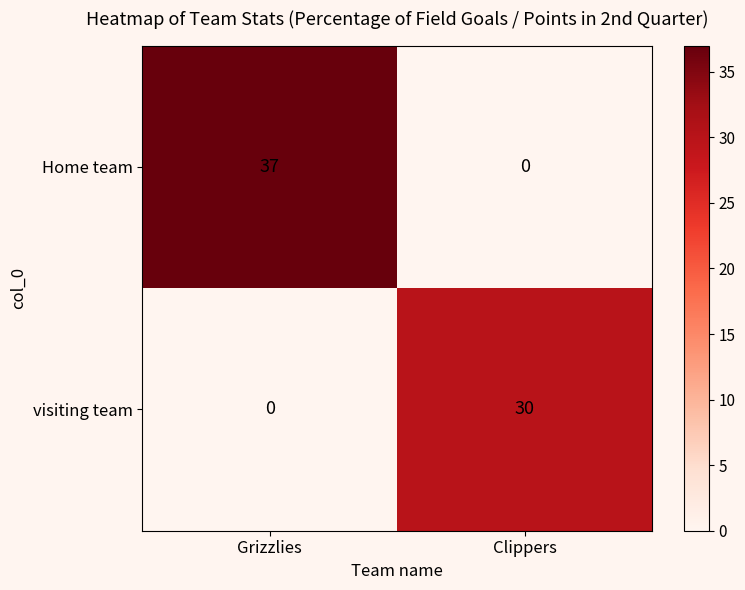

Is it true that Home team equals 56 at Grizzlies?

False